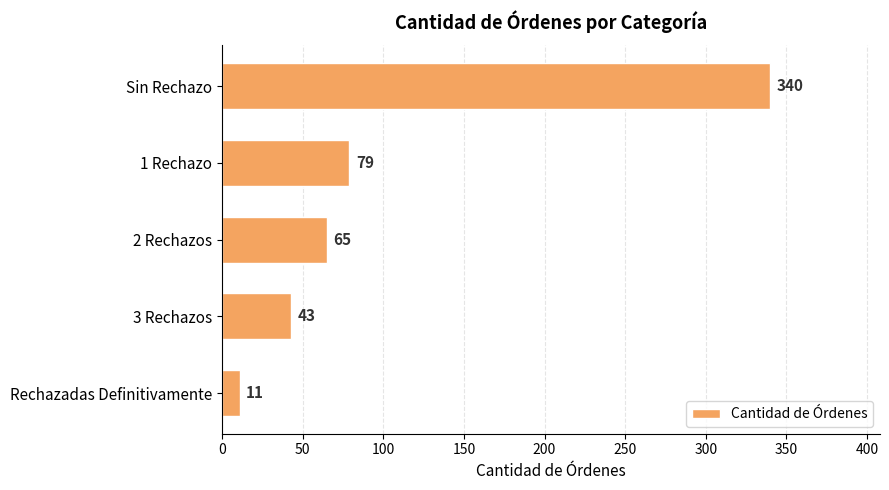

Rank the categories by value from highest to lowest.

Sin Rechazo, 1 Rechazo, 2 Rechazos, 3 Rechazos, Rechazadas Definitivamente